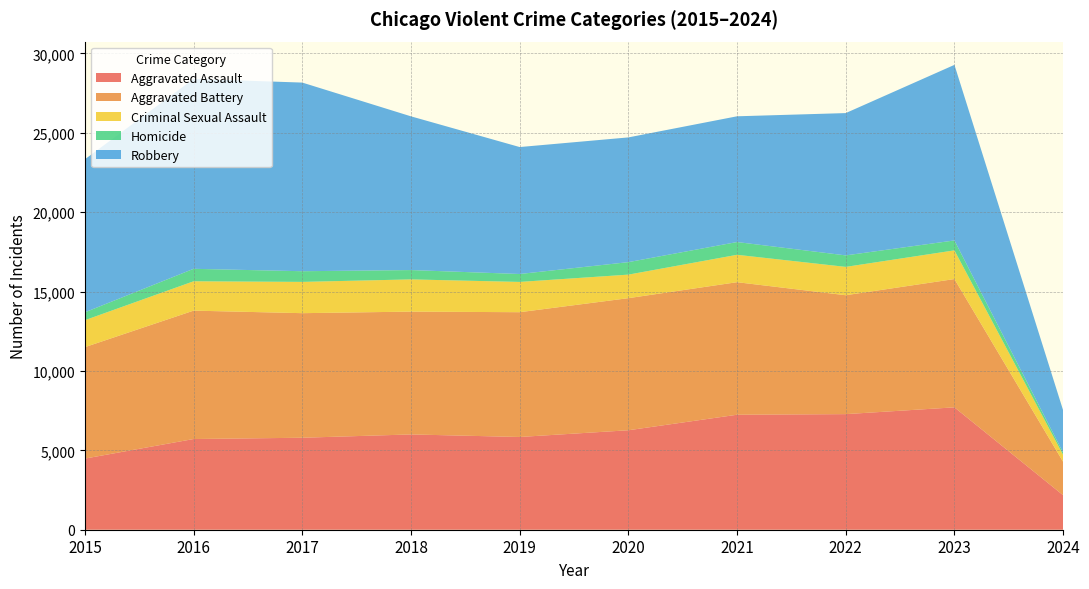

Reading right to left, list all the values displayed in this chart.

Aggravated Assault: 2024=2173	2023=7707	2022=7280	2021=7242	2020=6264	2019=5841	2018=6001	2017=5793	2016=5712	2015=4480
Aggravated Battery: 2024=2104	2023=8080	2022=7488	2021=8347	2020=8319	2019=7858	2018=7735	2017=7845	2016=8086	2015=7019
Criminal Sexual Assault: 2024=438	2023=1807	2022=1785	2021=1725	2020=1482	2019=1907	2018=2029	2017=1970	2016=1848	2015=1697
Homicide: 2024=143	2023=625	2022=724	2021=804	2020=787	2019=499	2018=588	2017=672	2016=786	2015=496
Robbery: 2024=2662	2023=11057	2022=8962	2021=7919	2020=7855	2019=7995	2018=9681	2017=11880	2016=11960	2015=9638